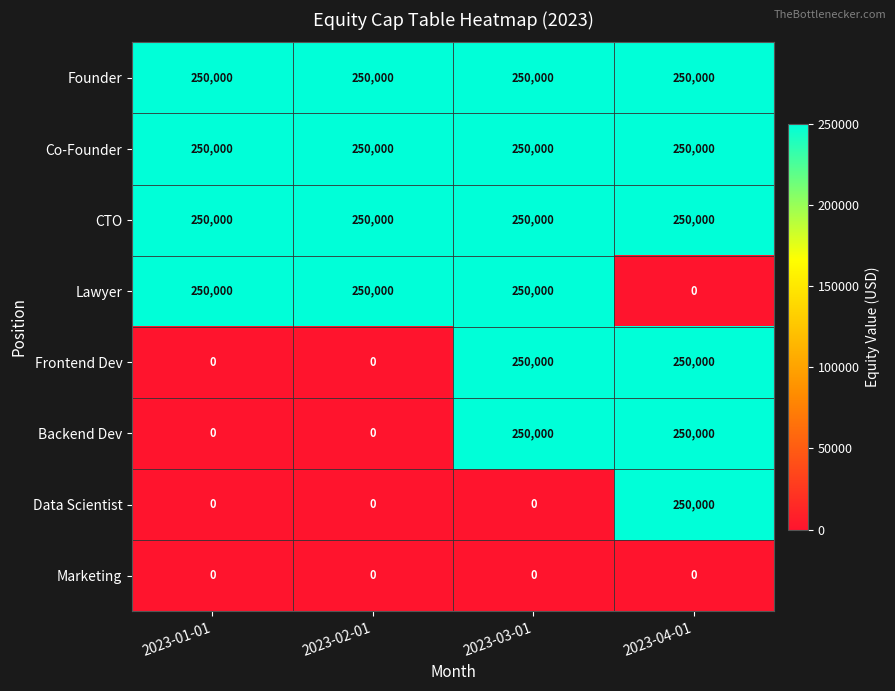

How many Backend Dev values are between 0 and 250000?

4